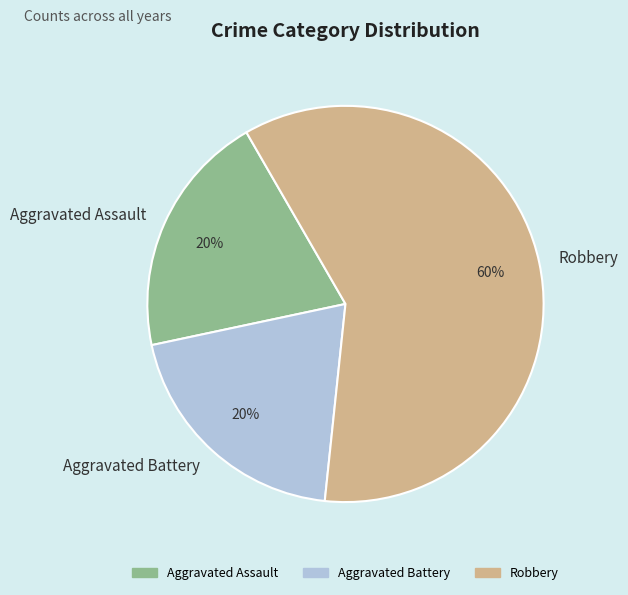

The Robbery slice represents 60% of the pie. True or false?

True